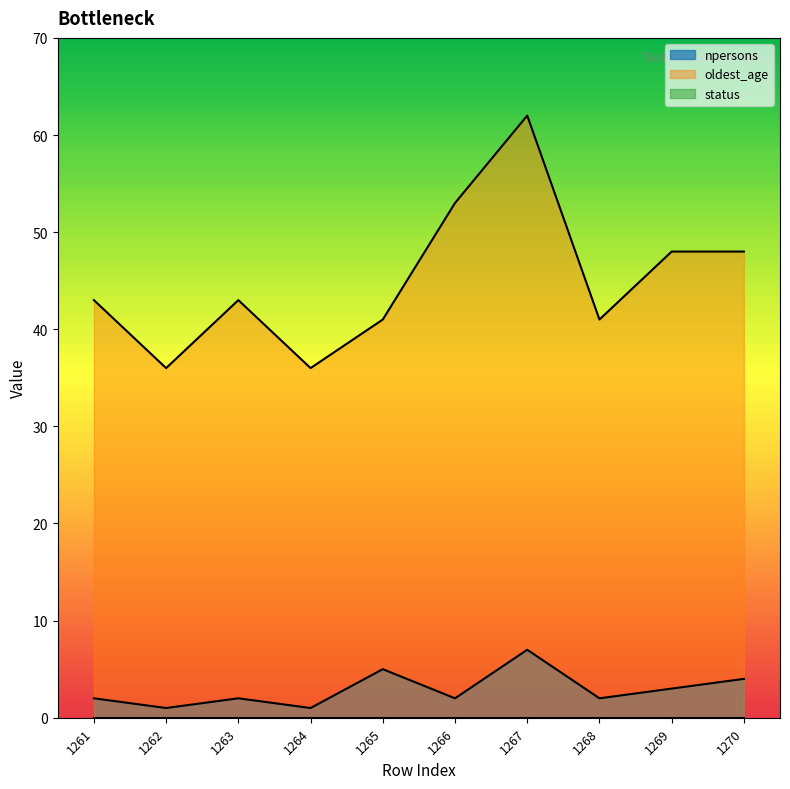

What is the total value across all series at 1261?

45